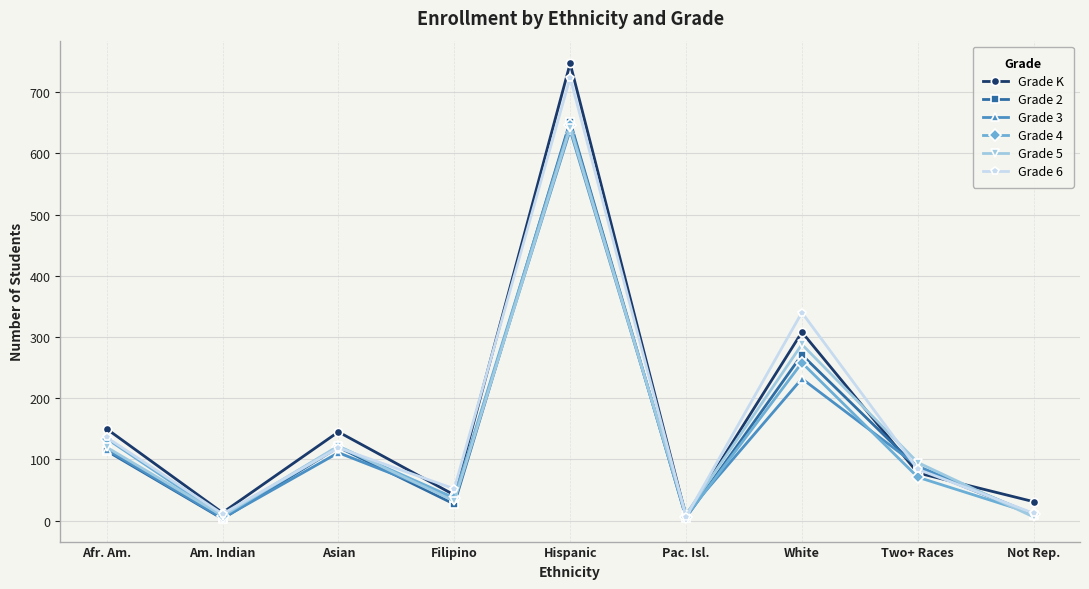

What is the highest value of the Grade 4 series?

647